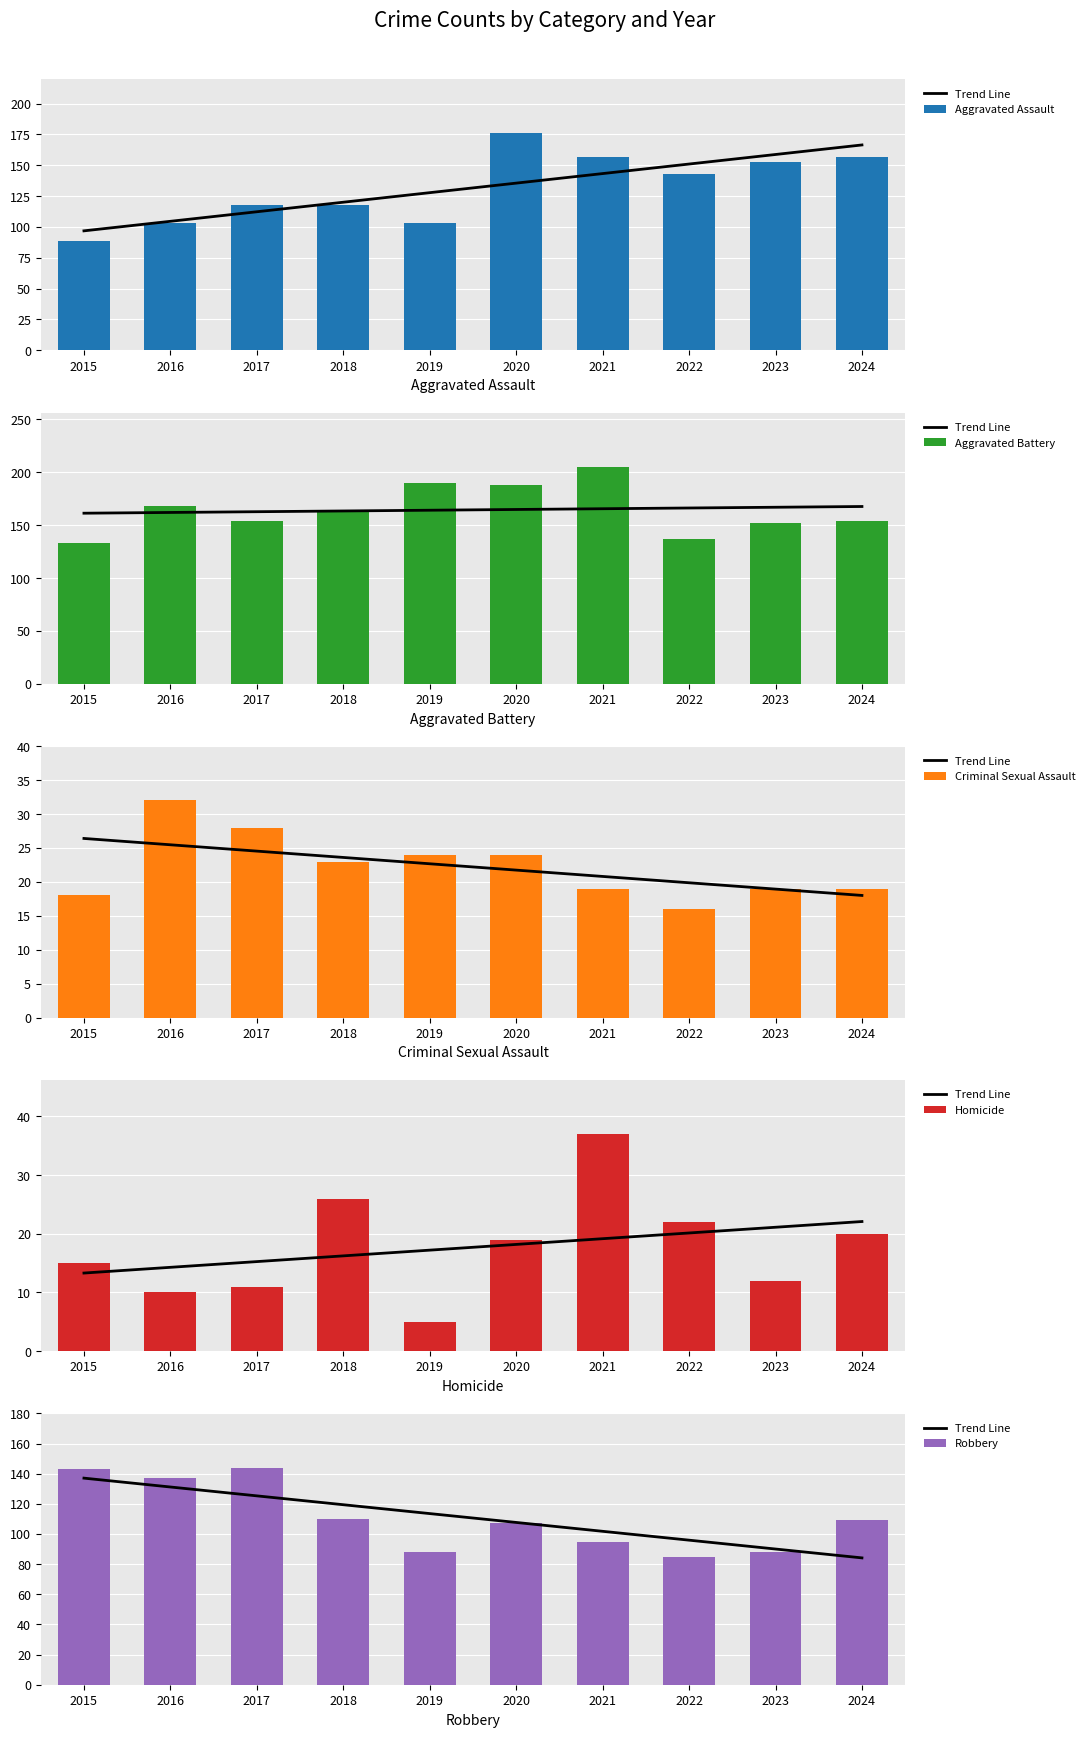

Count the number of data series in this chart.

6